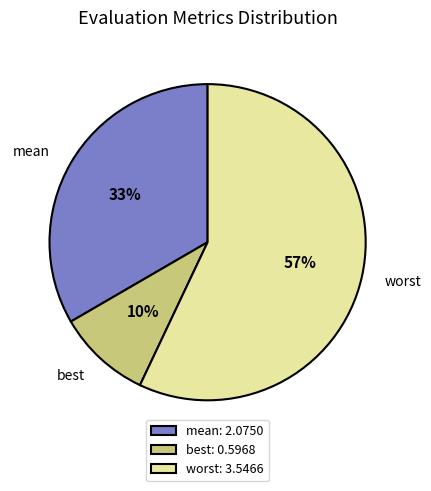

How many segments does this pie chart have?

3